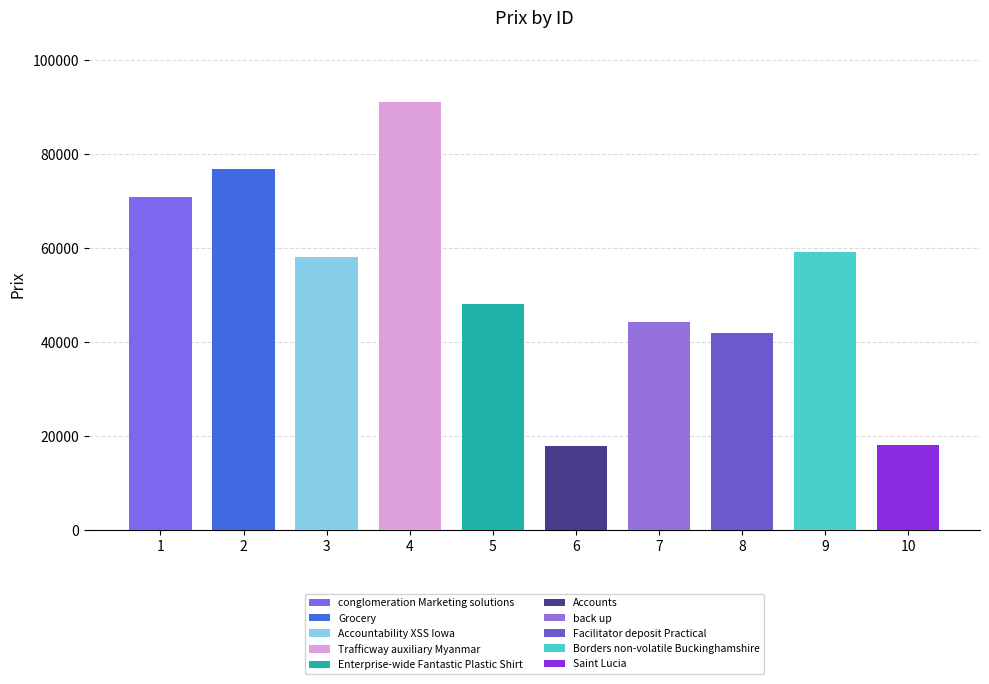

What is the value of the 6th bar from the left?

17906